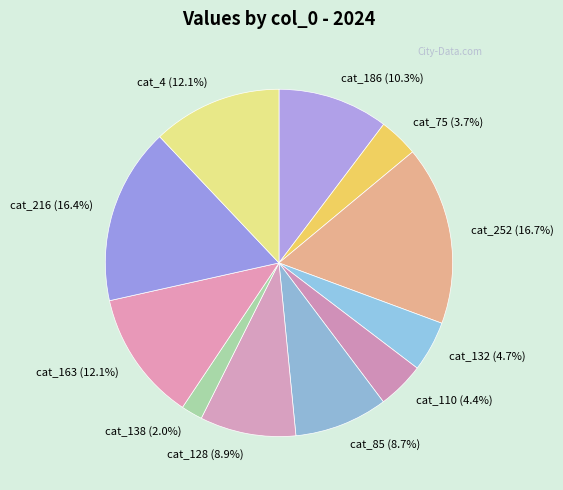

To the nearest percent, what is the difference between the largest and smallest slice percentages?

15%